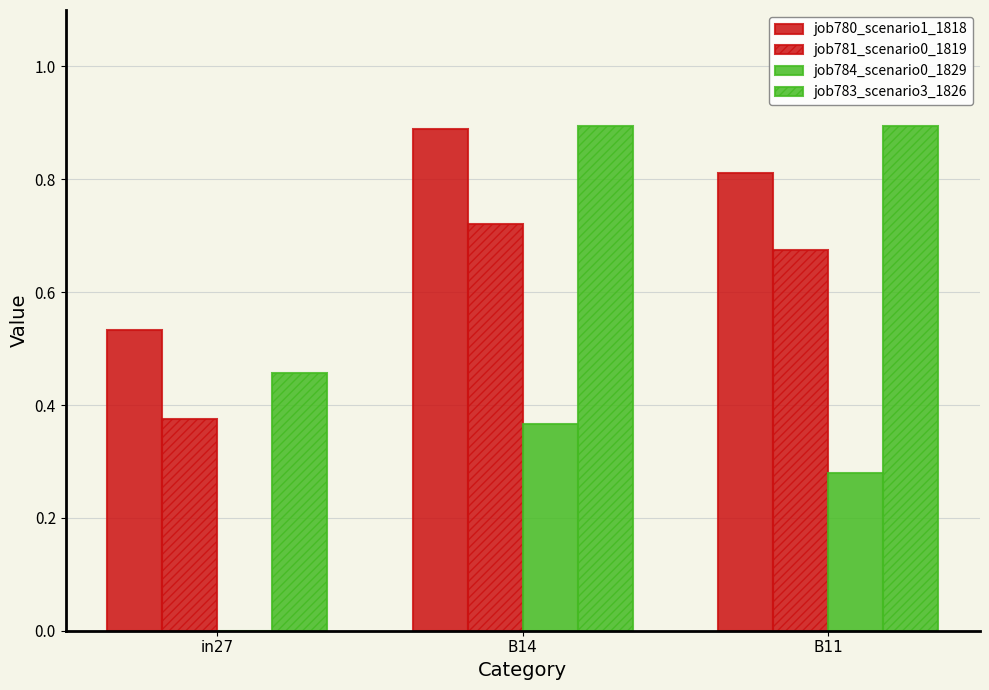

Are the bars grouped side by side (vs. stacked)?

Yes